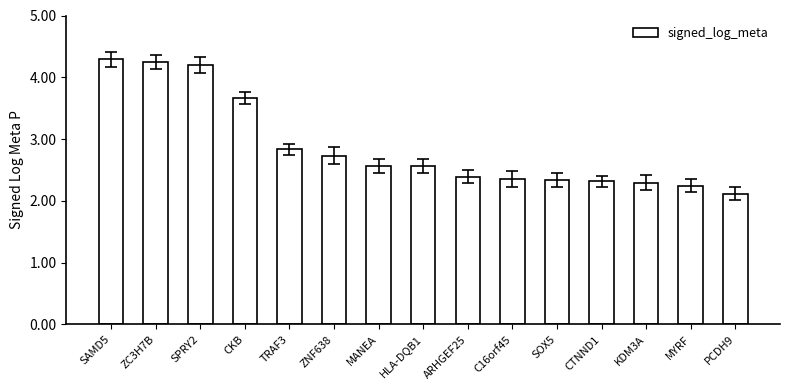

What is the smallest value displayed?

2.1